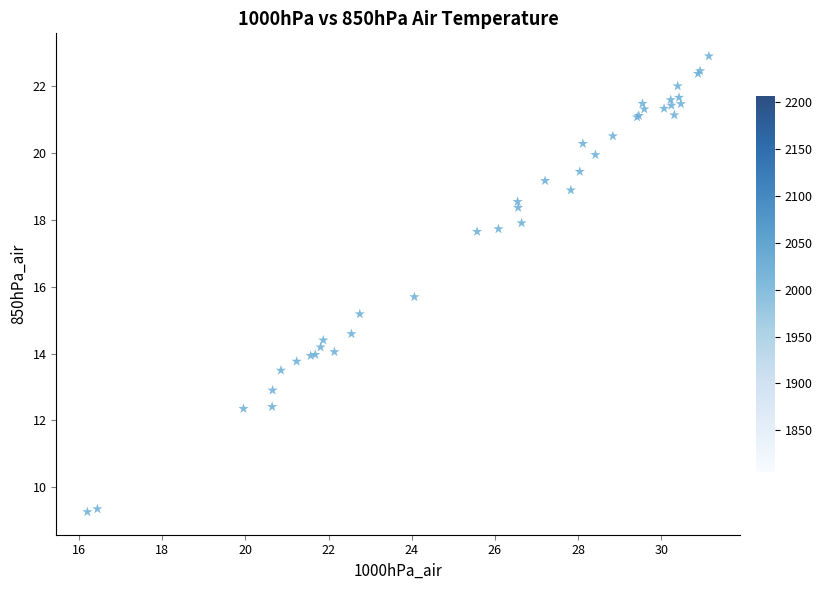

What Y value in the scatter plot is closest to 16?

15.7